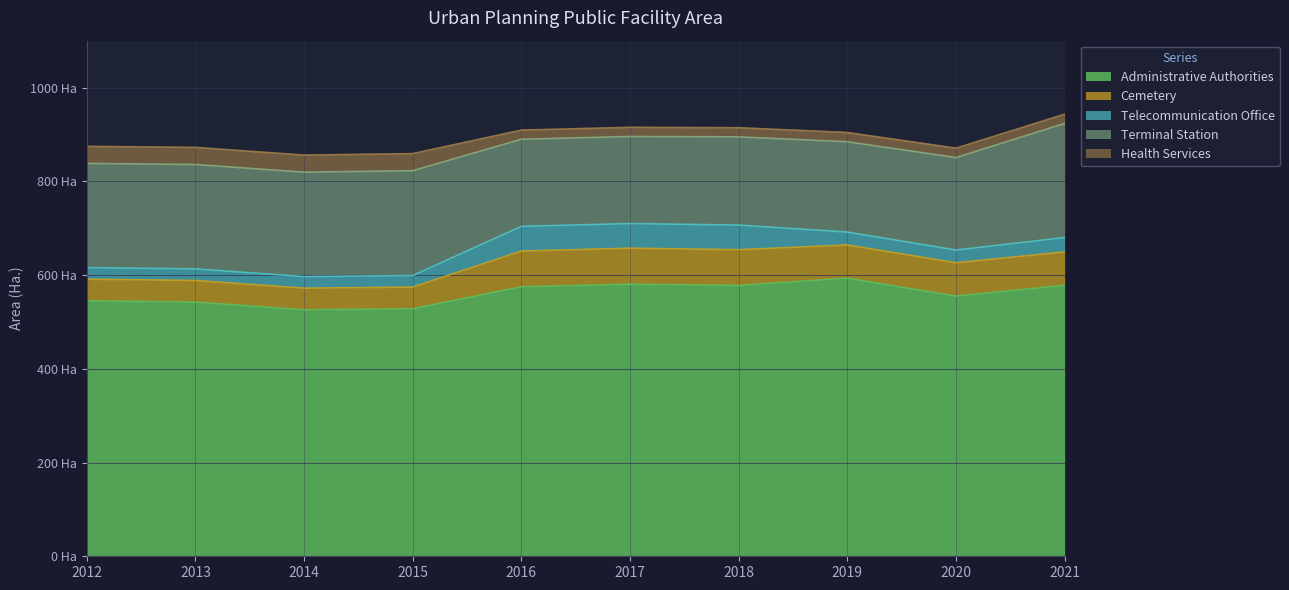

Rank the categories by Health Services value from highest to lowest.

2012, 2013, 2014, 2015, 2020, 2019, 2021, 2016, 2017, 2018